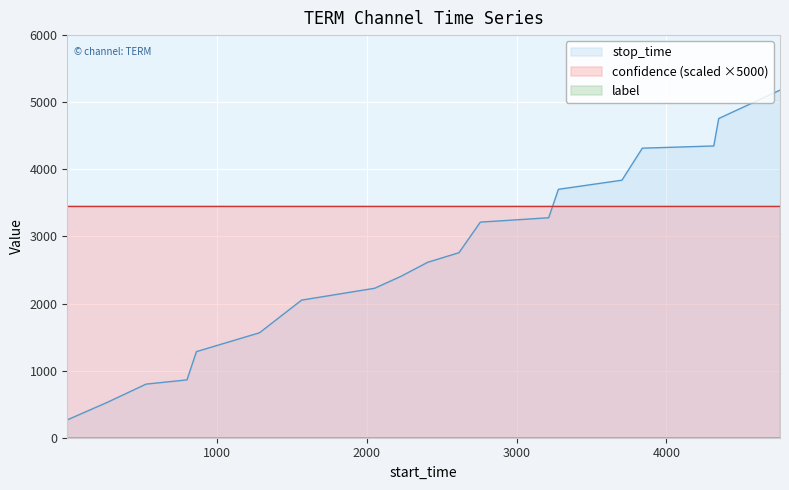

What is the difference between the highest and lowest values at 15?

4315.0